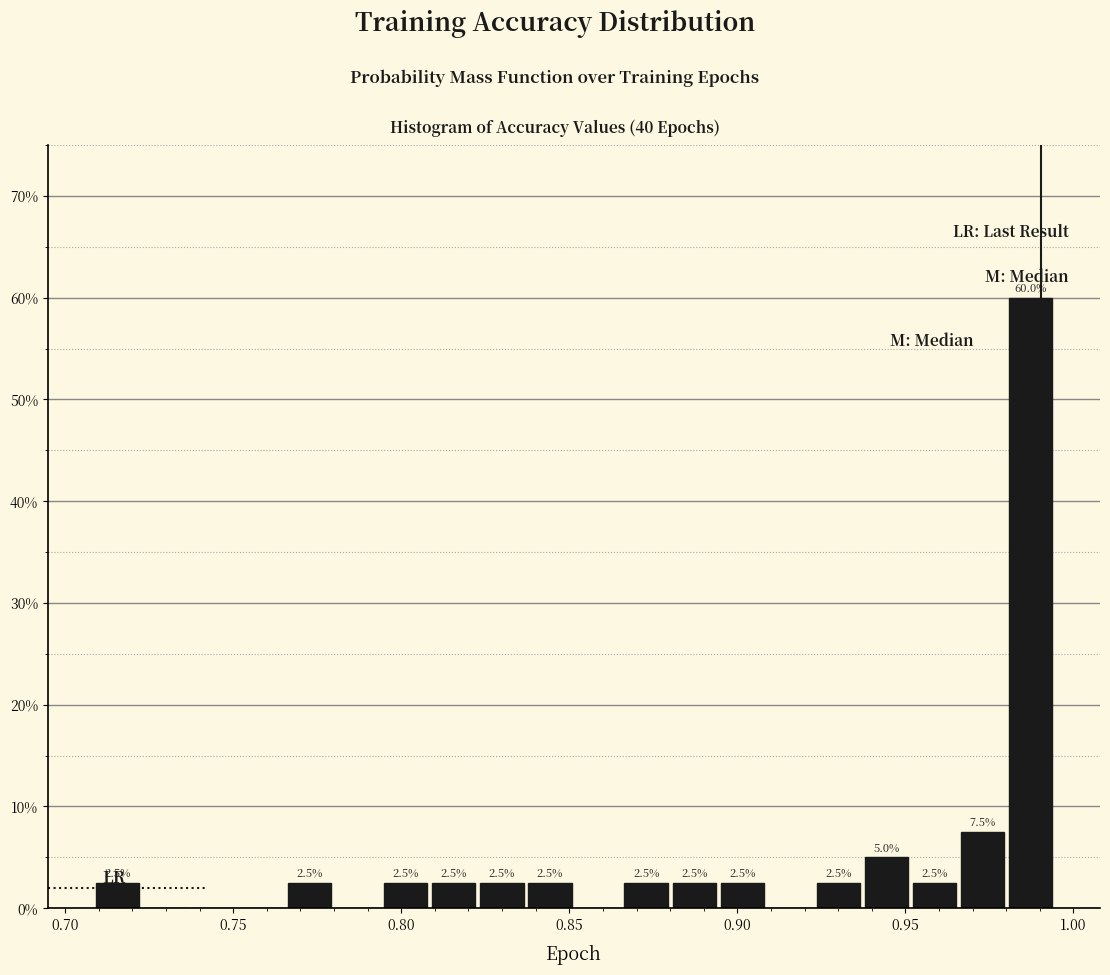

Read against the x-axis, roughly where is the centre of the tallest bar?

0.985